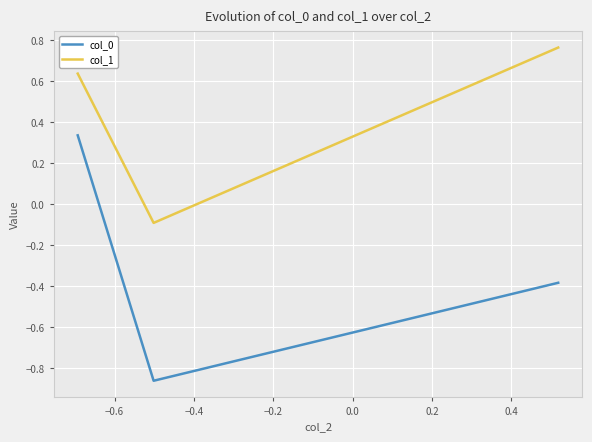

Does the chart have visible grid lines?

Yes